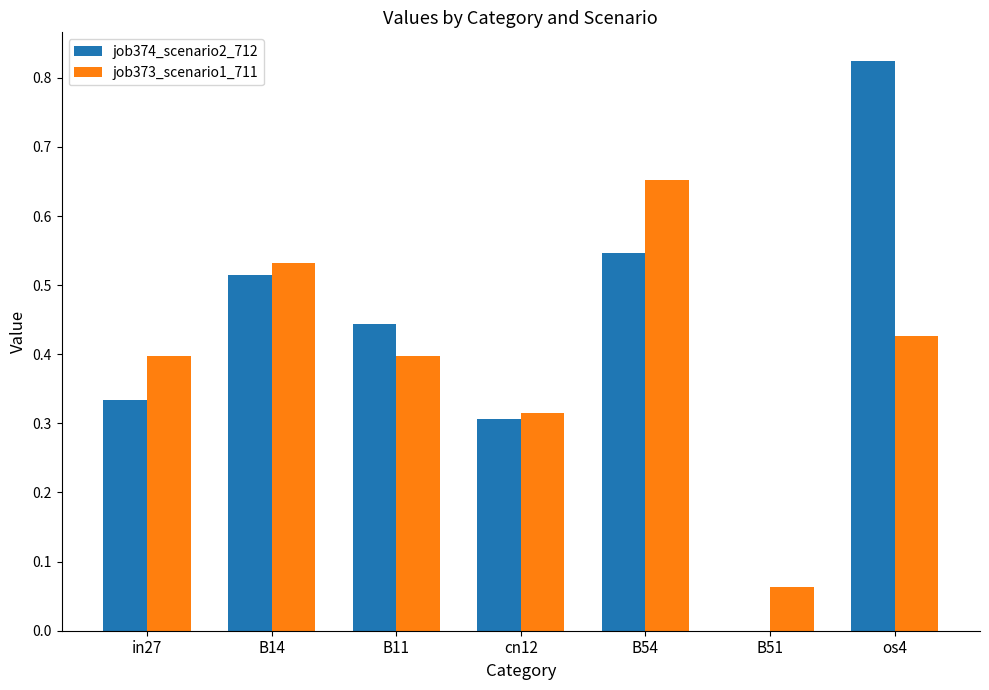

How many distinct data groups are displayed?

2